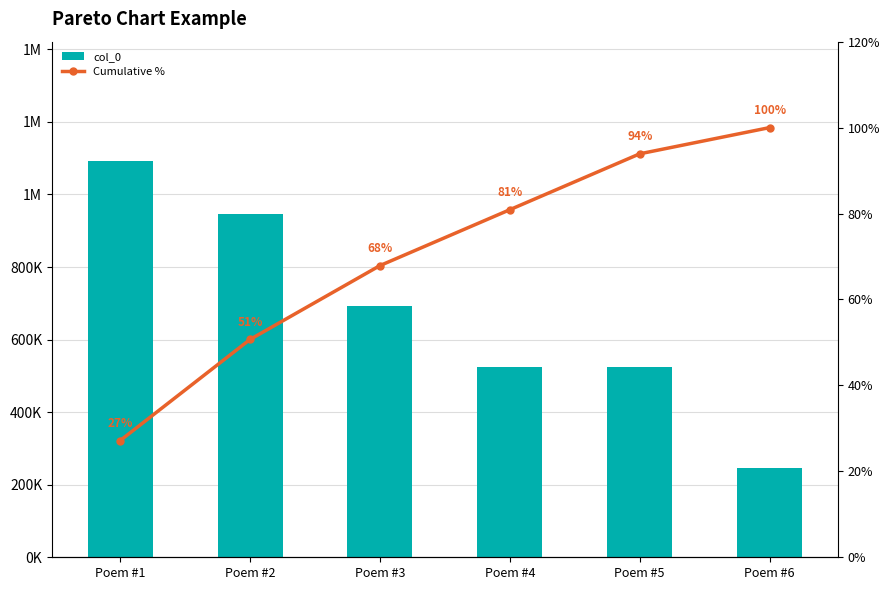

Reading left to right, list all the values displayed in this chart.

col_0: Poem #1=1093228.0	Poem #2=947122.0	Poem #3=691666.0	Poem #4=523536.0	Poem #5=523535.0	Poem #6=245551.0
Cumulative %: Poem #1=27.2	Poem #2=50.7	Poem #3=67.9	Poem #4=80.9	Poem #5=93.9	Poem #6=100.0